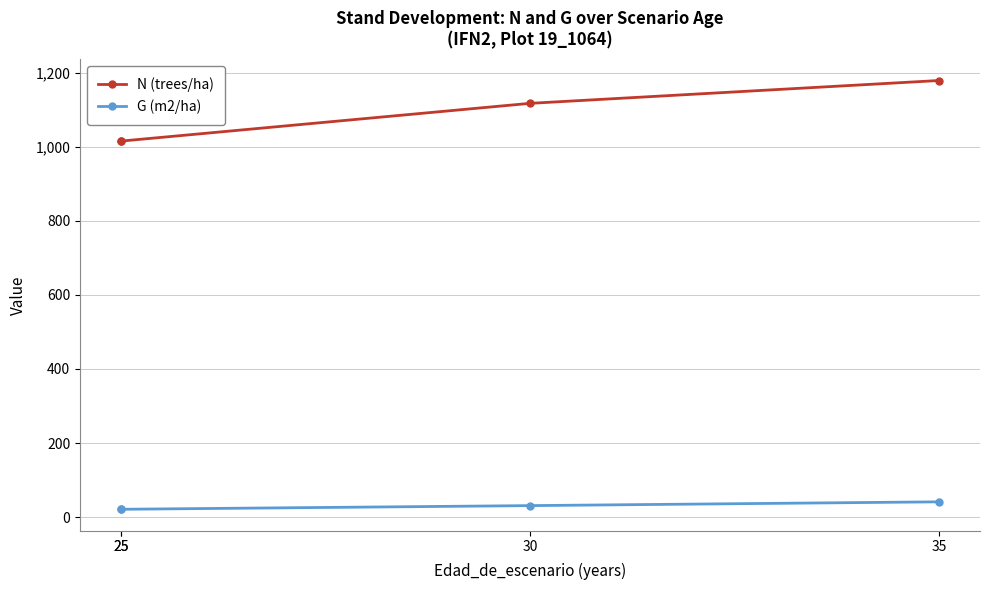

True or false: N (trees/ha) has more than 0 points higher than both neighbors.

False